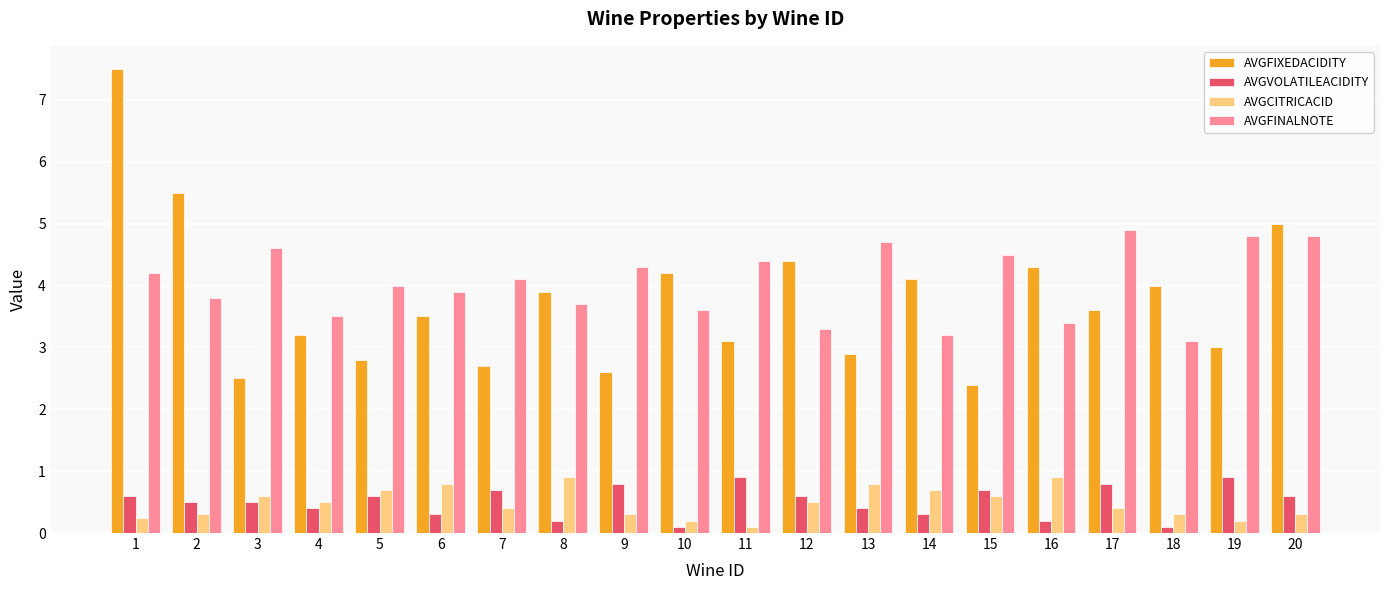

Which series has the widest spread of values?

AVGFIXEDACIDITY